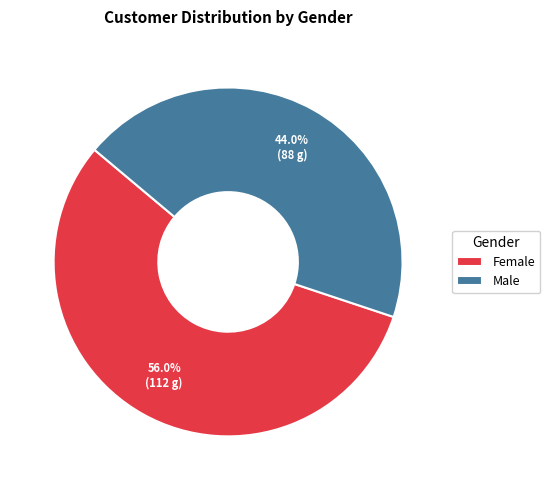

What percentage is the Female slice, to the nearest percent?

56%